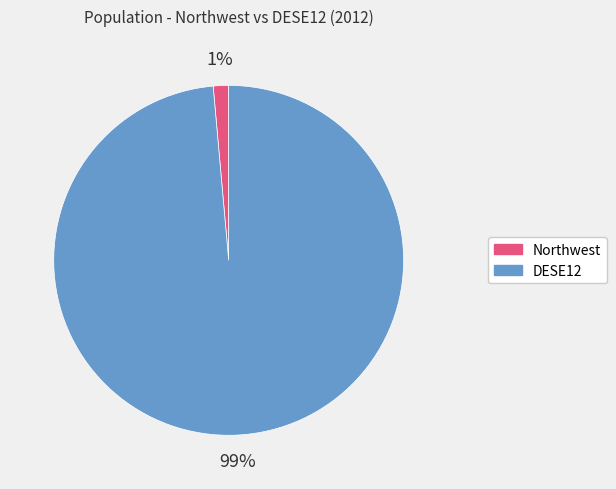

Between Northwest and DESE12, which is larger?

DESE12